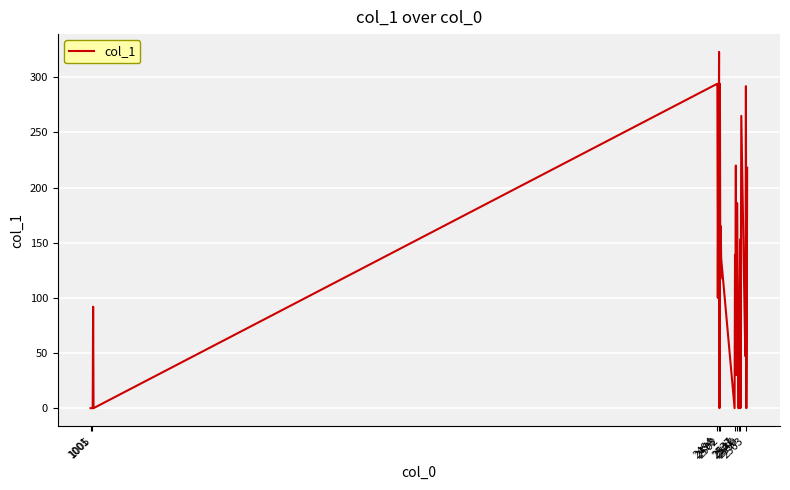

How many interior local valleys (lower than both neighbors) does the data have?

10